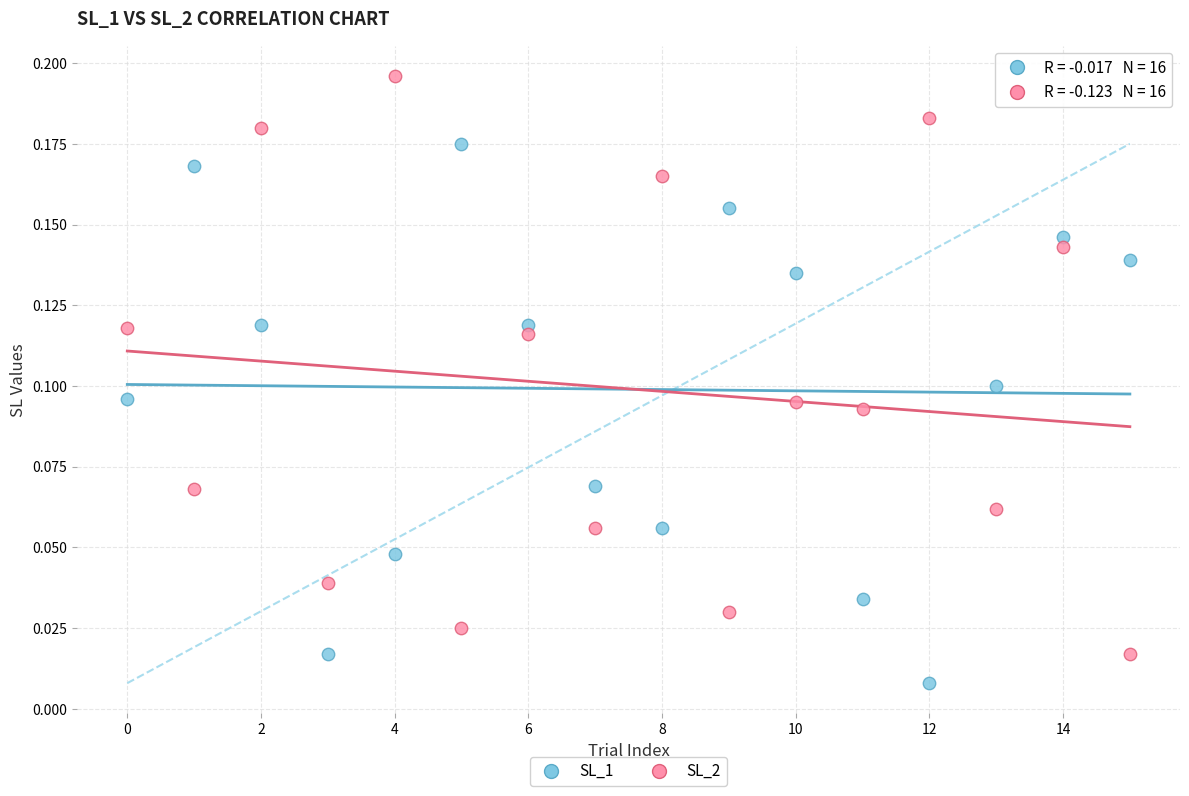

Which series contains the lowest Y value?

SL_1